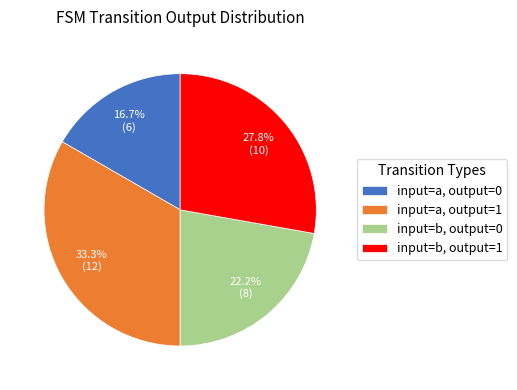

What is the smallest slice in the pie chart?

input=a, output=0